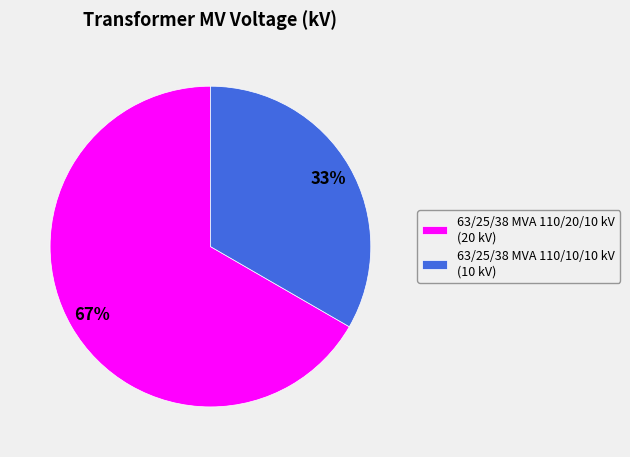

To the nearest percent, what portion does 63/25/38 MVA 110/20/10 kV represent?

67%